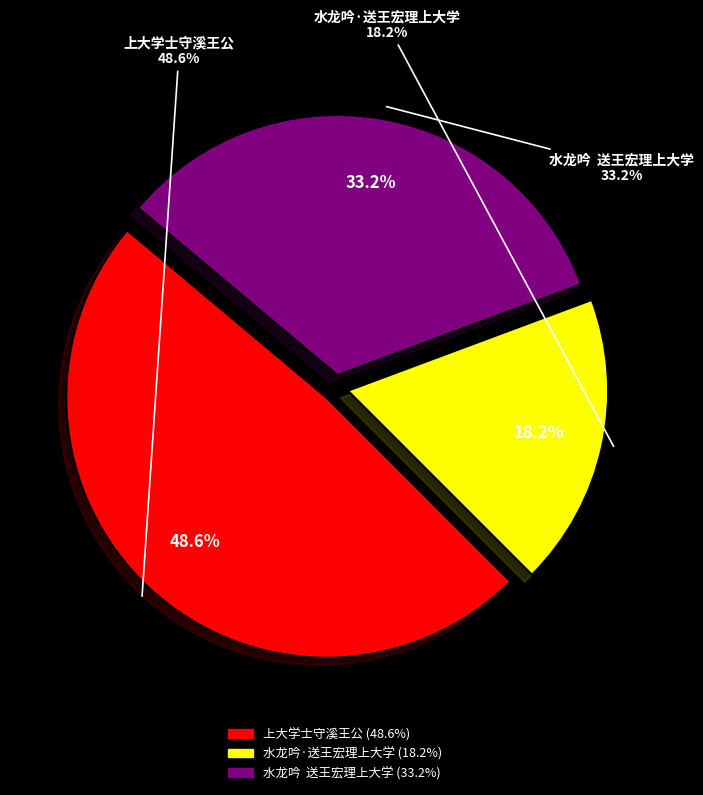

The 上大学士守溪王公 slice represents 49% of the pie. True or false?

True